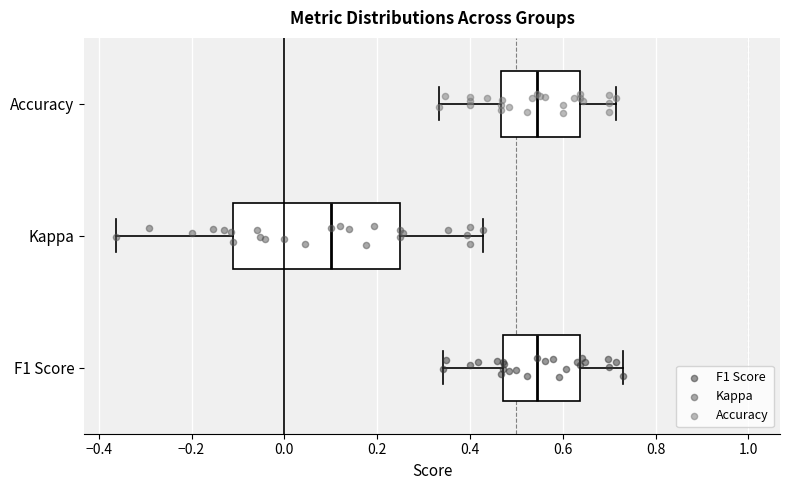

Which box is the widest, from its left edge to its right edge?

Kappa